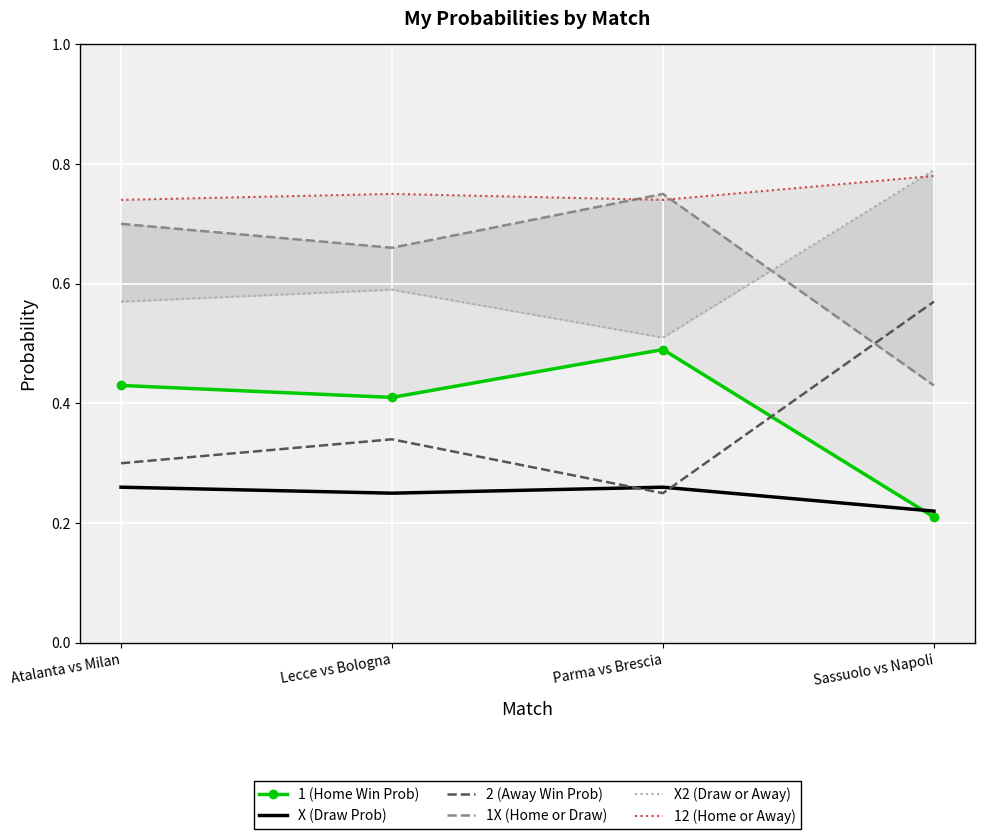

Count the 12 (Home or Away) values in the range 0 to 1.

4